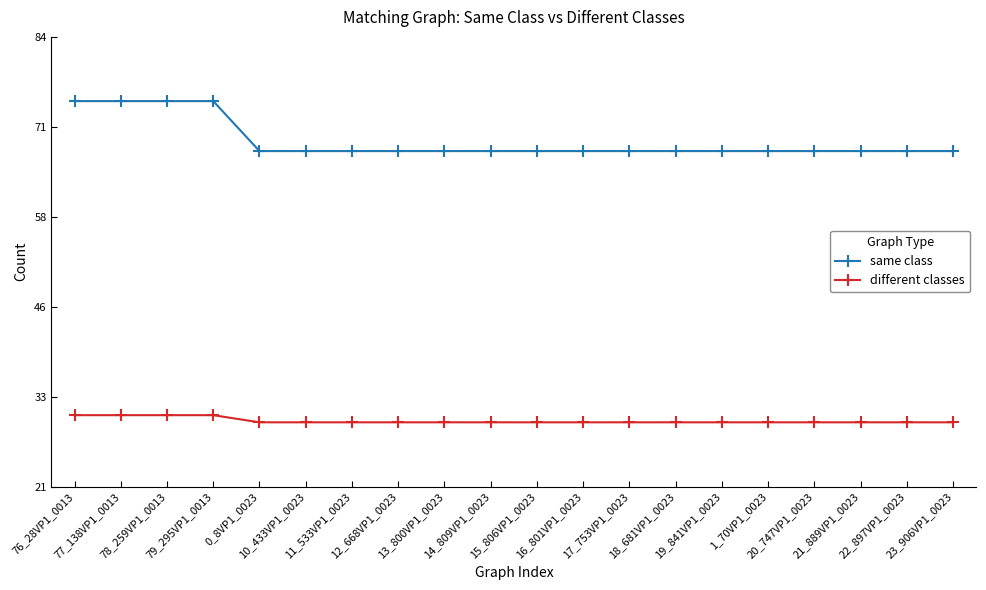

What is the sum of the same class values at 23_906VP1_0023 and 13_800VP1_0023?

136